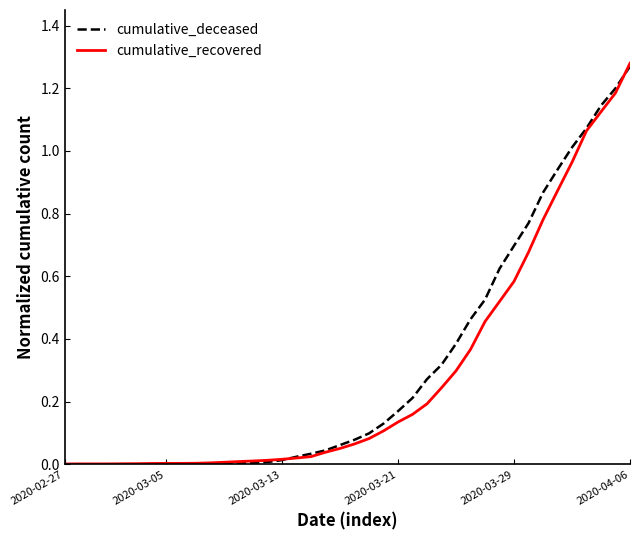

List the series in order of their overall mean, lowest first.

cumulative_recovered, cumulative_deceased